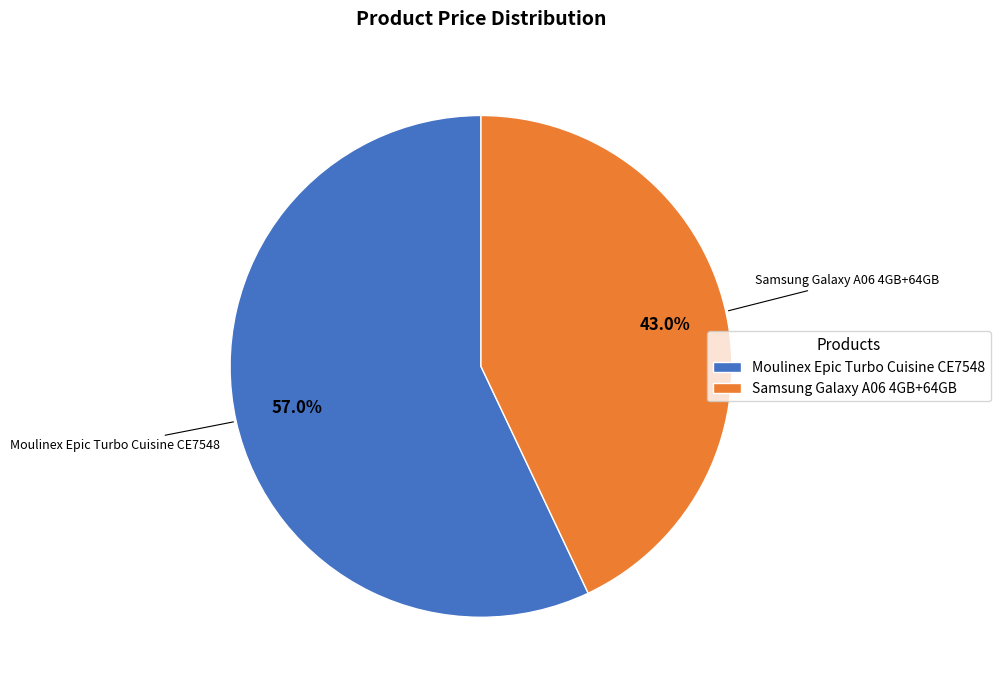

To the nearest percent, what is the average slice percentage?

50%